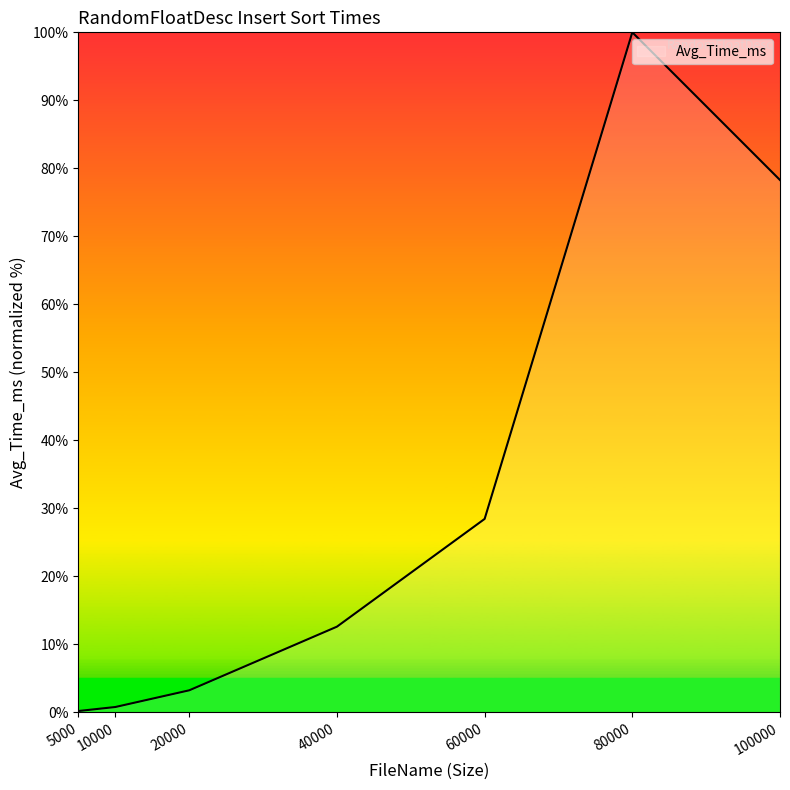

Where is the first local maximum?

80000